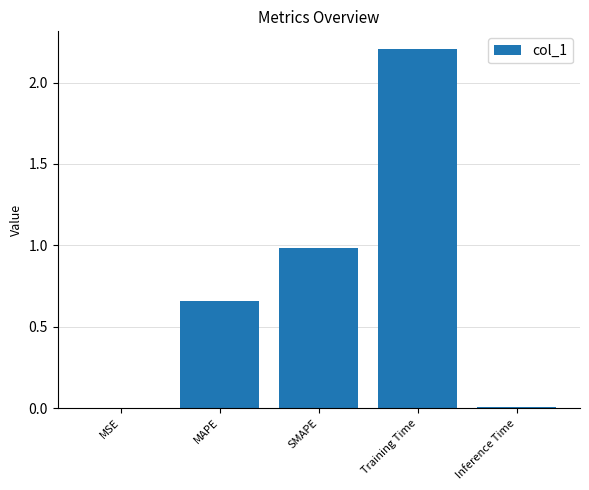

Are the bars horizontal?

No